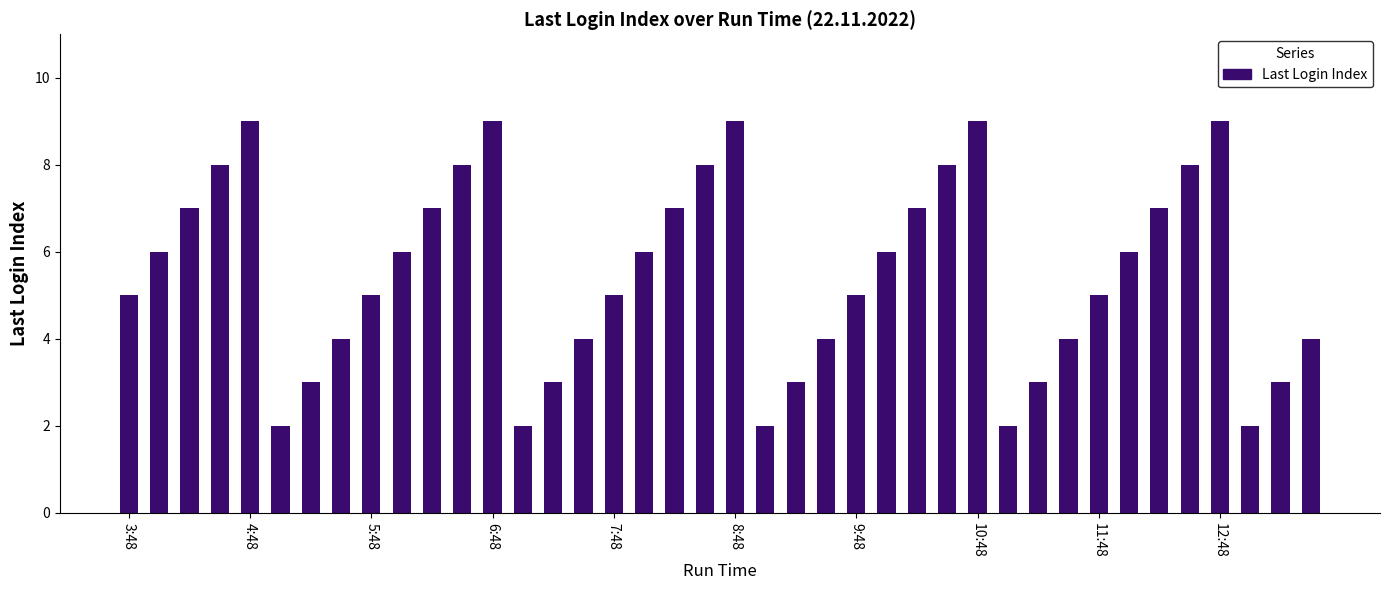

What is the difference between the second highest and minimum values?

7